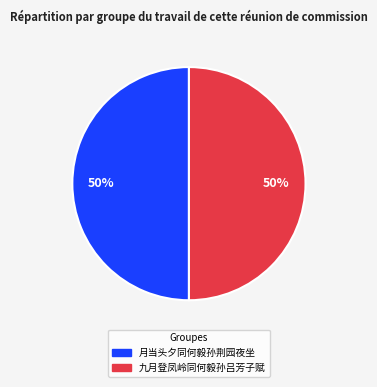

Is it true that 九月登凤岭同何毅孙吕芳子赋 is 64% of the pie?

False